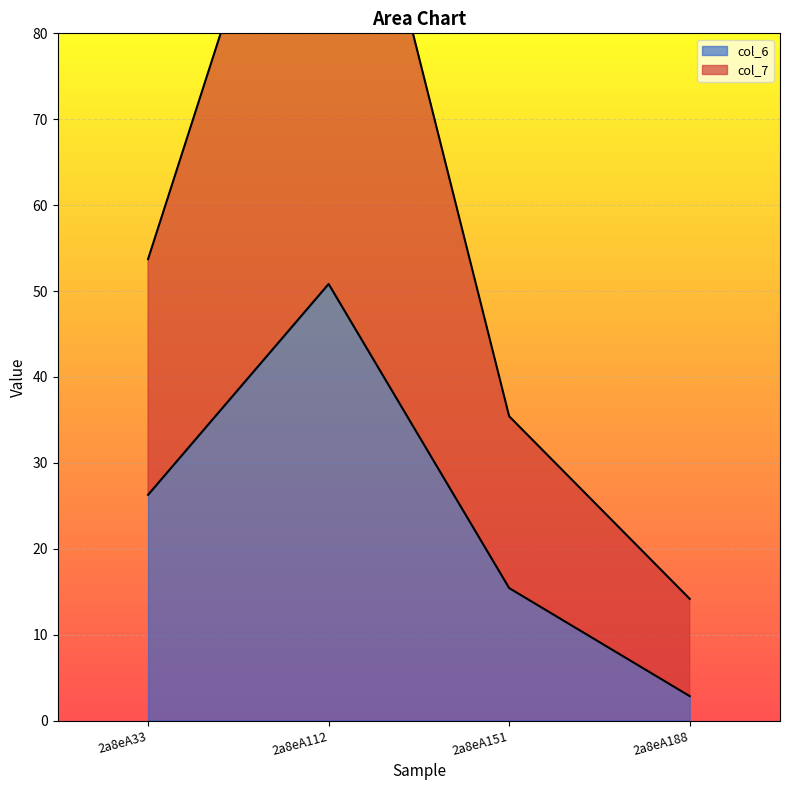

Reading right to left, transcribe all the data shown in this chart.

col_6: 2a8eA188=2.8	2a8eA151=15.4	2a8eA112=50.8	2a8eA33=26.3
col_7: 2a8eA188=14.2	2a8eA151=35.4	2a8eA112=119.1	2a8eA33=53.7